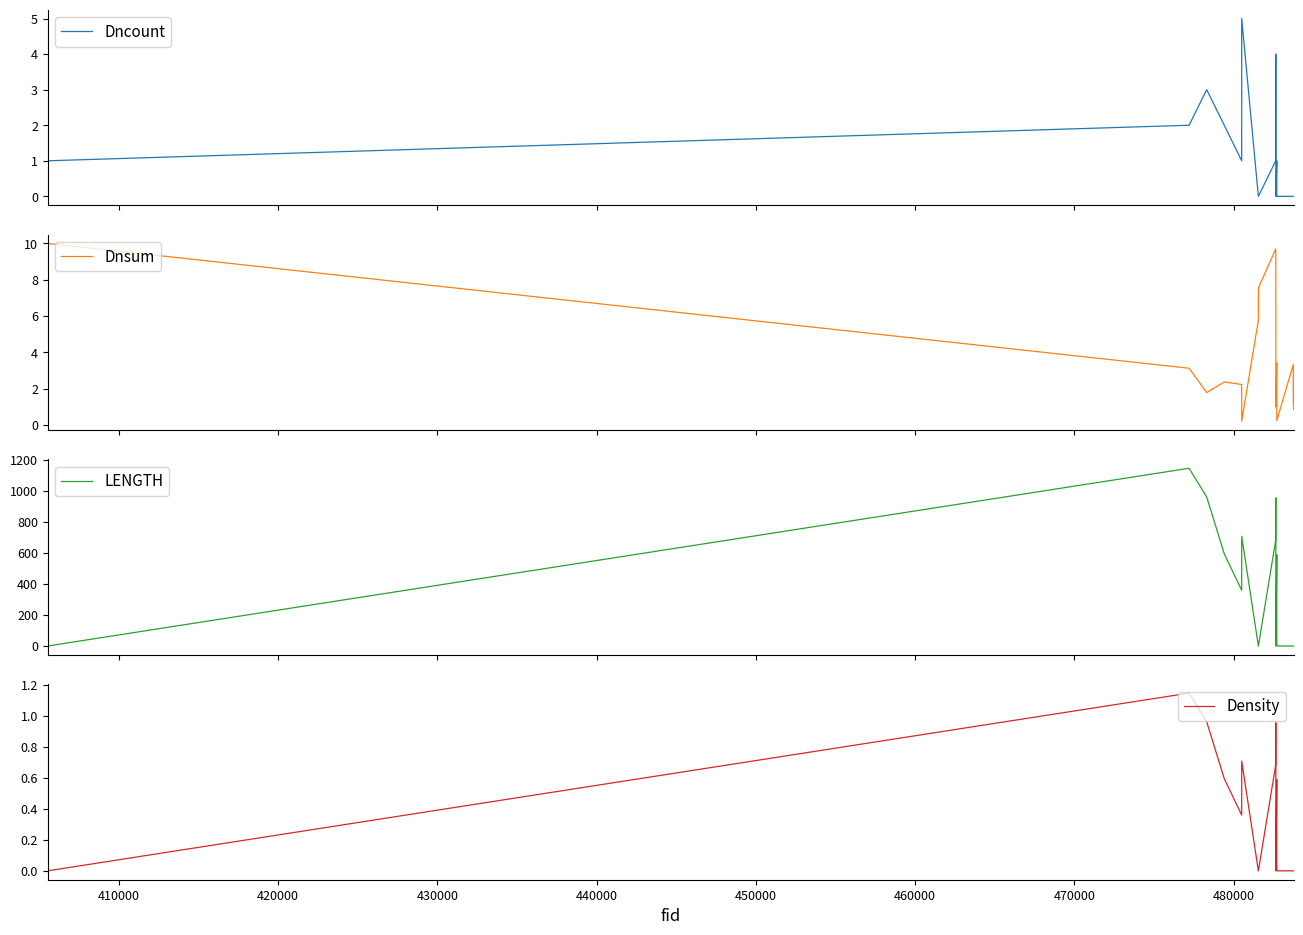

What is the maximum value for Dncount?

5